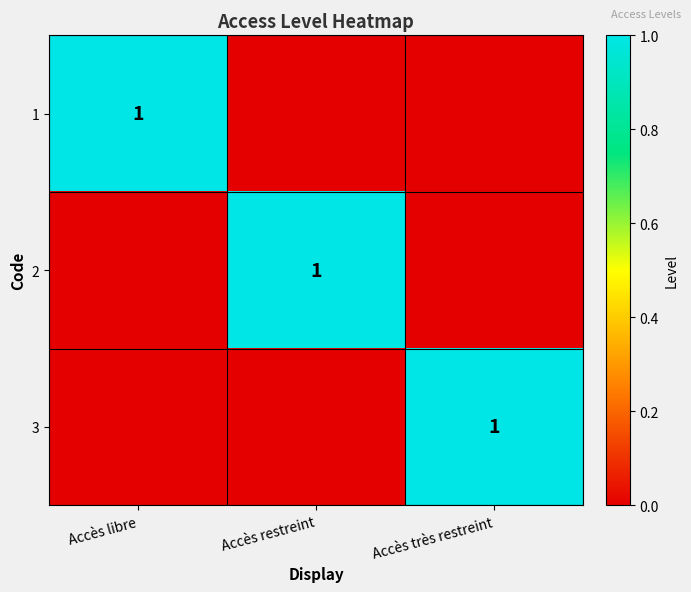

True or false: 2 has a value of 1 at Accès restreint.

True